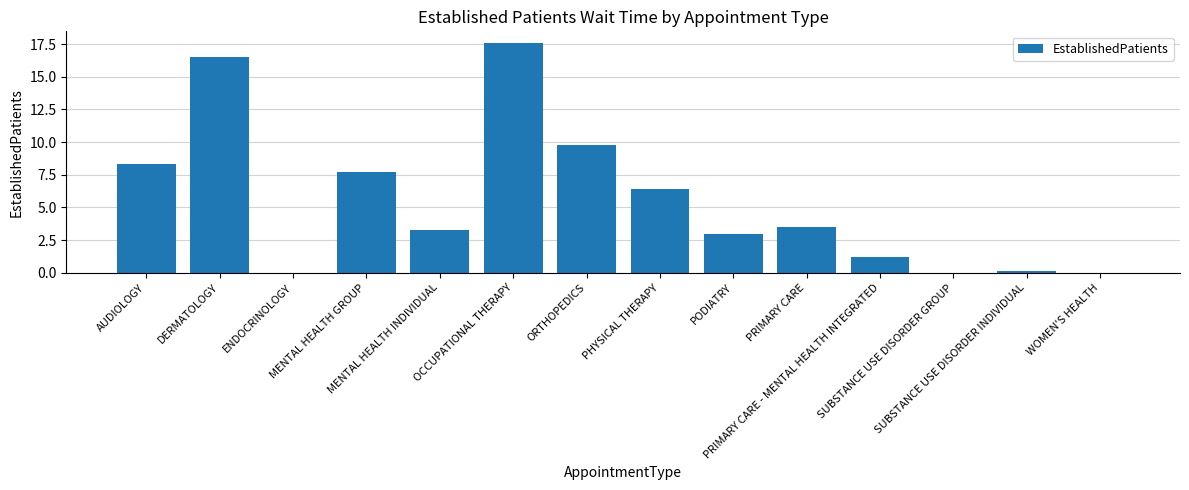

What is the maximum value shown in the chart?

17.6